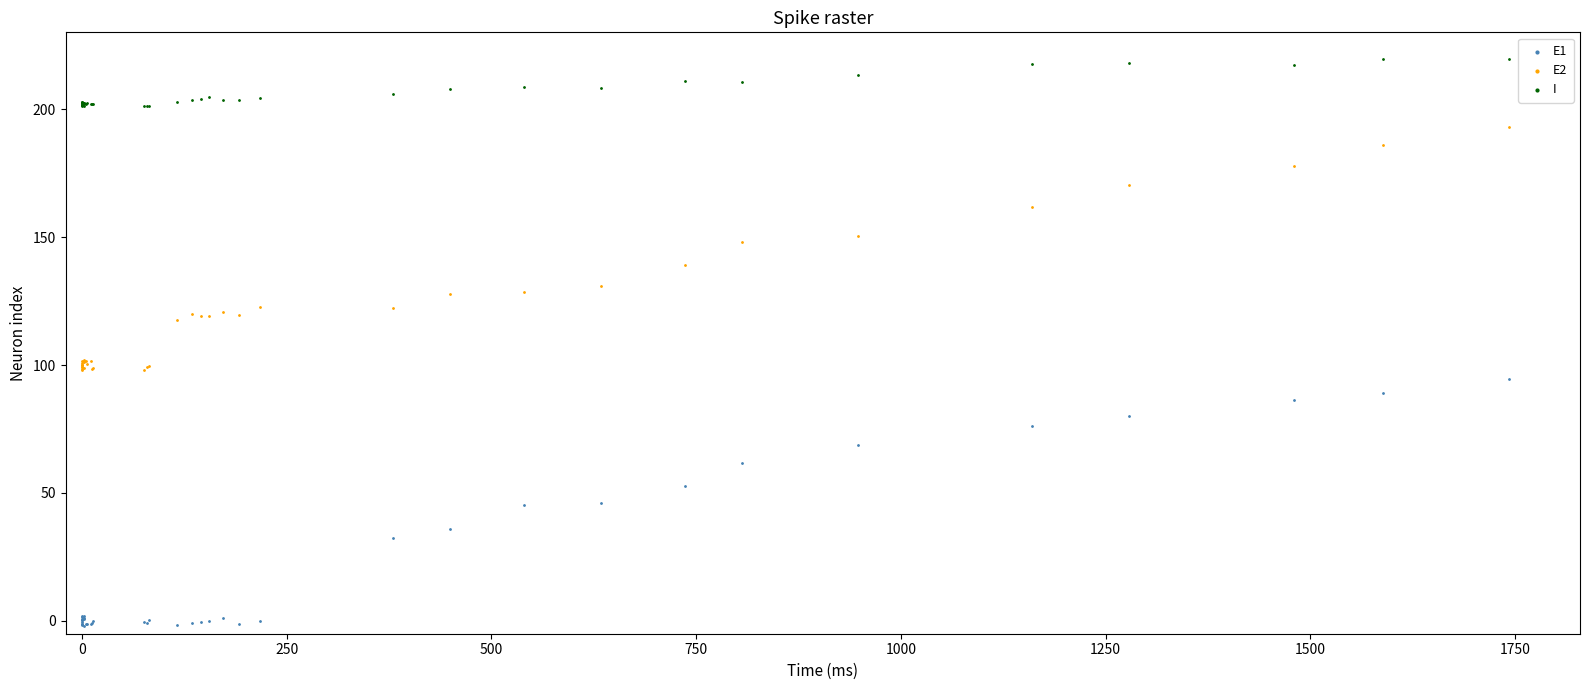

Which series reaches the minimum Y coordinate?

E1